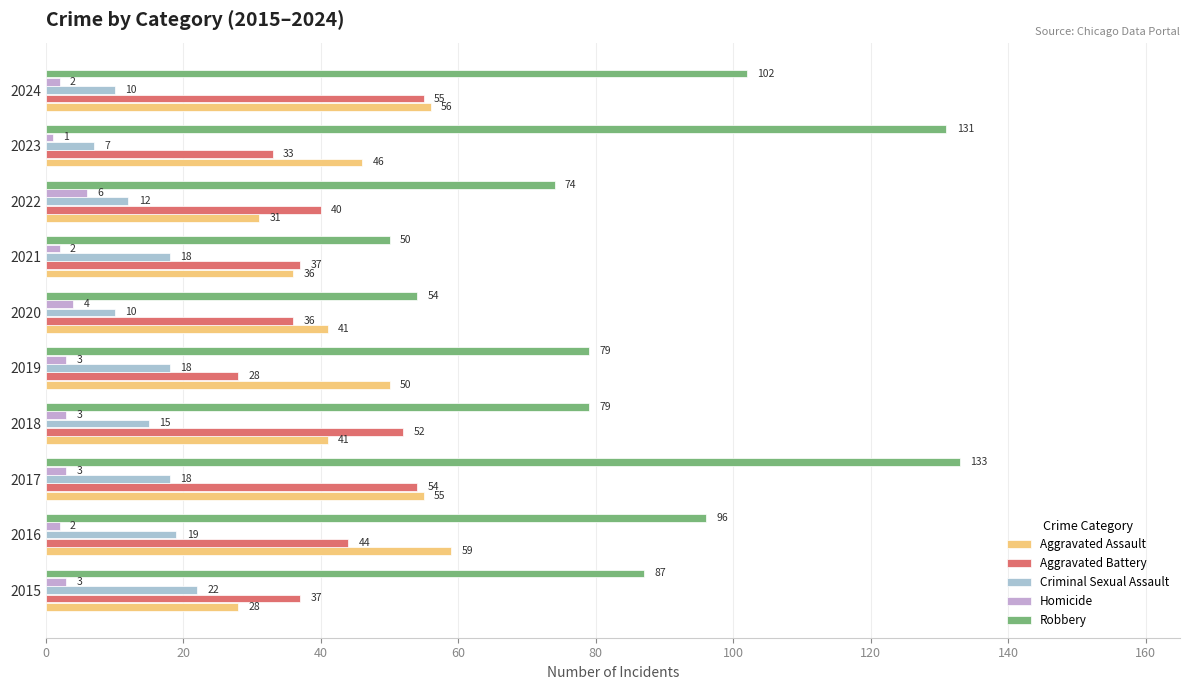

Reading left to right, transcribe all the data shown in this chart.

Aggravated Assault: 28	59	55	41	50	41	36	31	46	56
Aggravated Battery: 37	44	54	52	28	36	37	40	33	55
Criminal Sexual Assault: 22	19	18	15	18	10	18	12	7	10
Homicide: 3	2	3	3	3	4	2	6	1	2
Robbery: 87	96	133	79	79	54	50	74	131	102